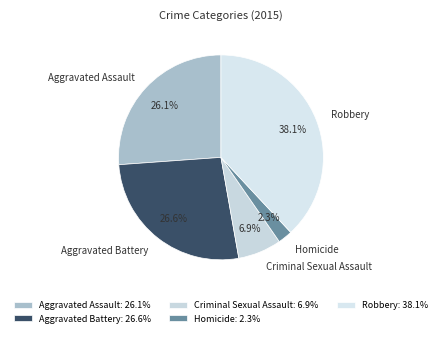

What percentage is the Robbery slice, to the nearest percent?

38%